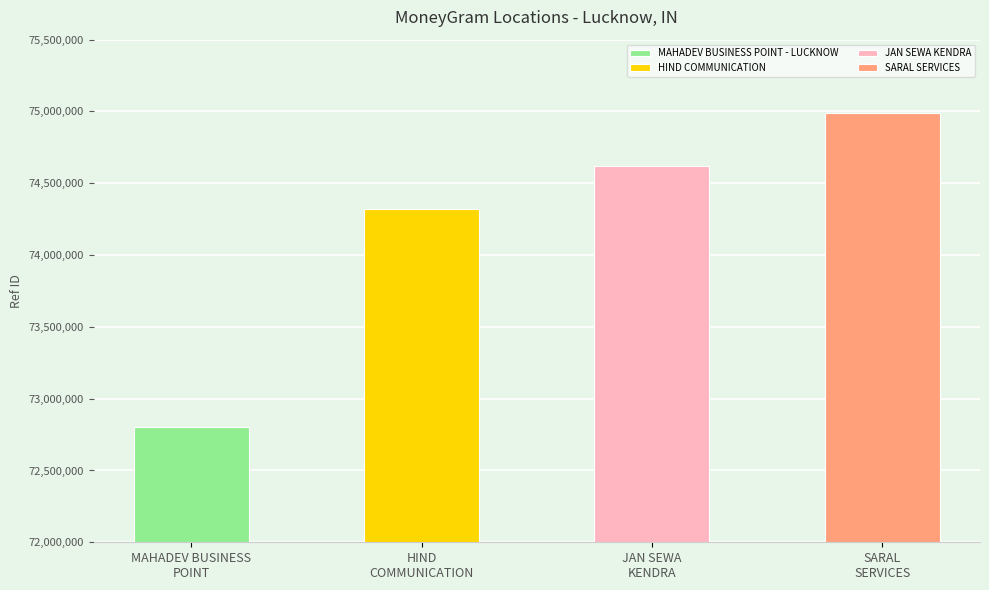

List the labels in order of value, largest first.

SARAL SERVICES, JAN SEWA KENDRA, HIND COMMUNICATION, MAHADEV BUSINESS POINT - LUCKNOW